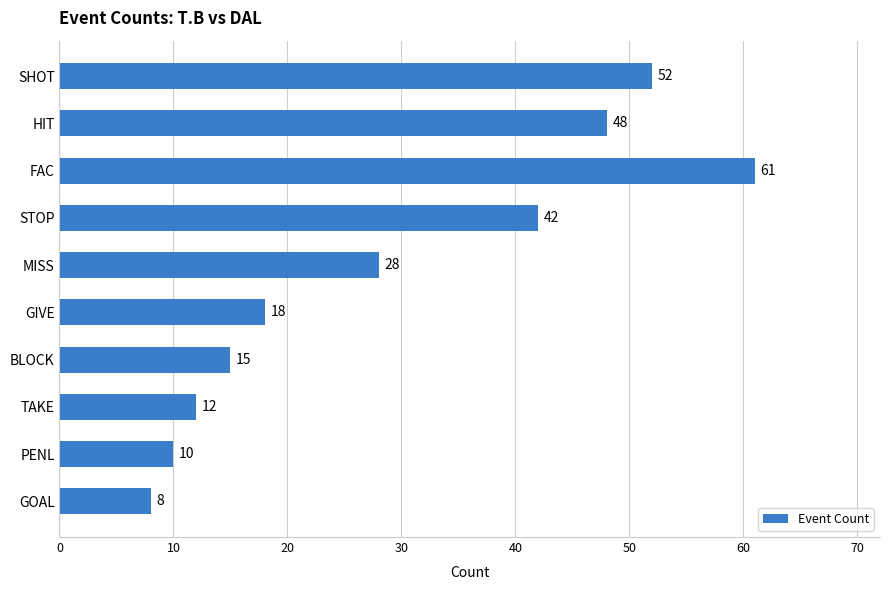

How many bars are there in total?

10